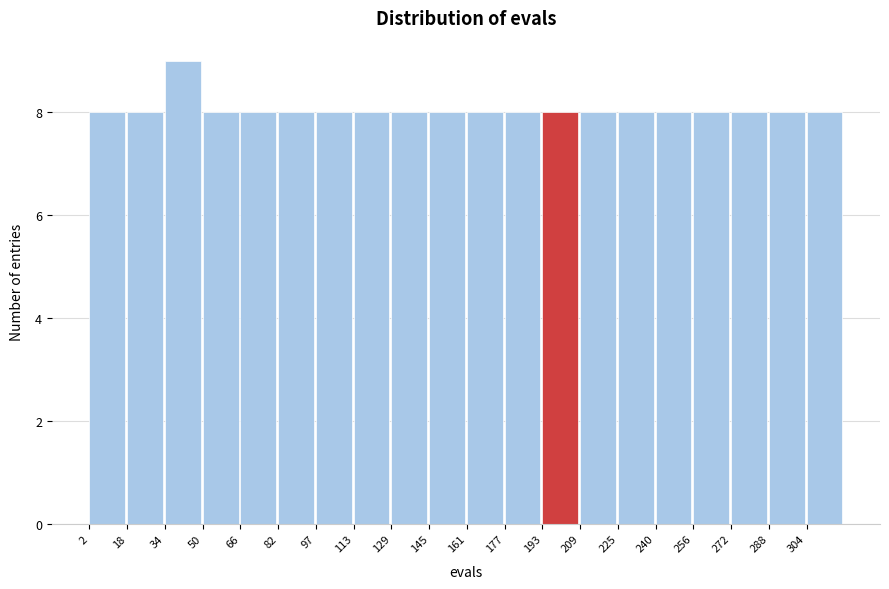

Reading left to right, transcribe this chart: for each bar, give the range it covers on the x-axis and its height. Neither the bar edges nor the heights are printed on the chart, so give them approximately, as read against the axes.

2 to 18: 8
18 to 34: 8
34 to 50: 9
50 to 66: 8
66 to 82: 8
82 to 98: 8
98 to 114: 8
114 to 130: 8
130 to 146: 8
146 to 162: 8
162 to 176: 8
176 to 192: 8
192 to 208: 8
208 to 224: 8
224 to 240: 8
240 to 256: 8
256 to 272: 8
272 to 288: 8
288 to 304: 8
304 to 320: 8